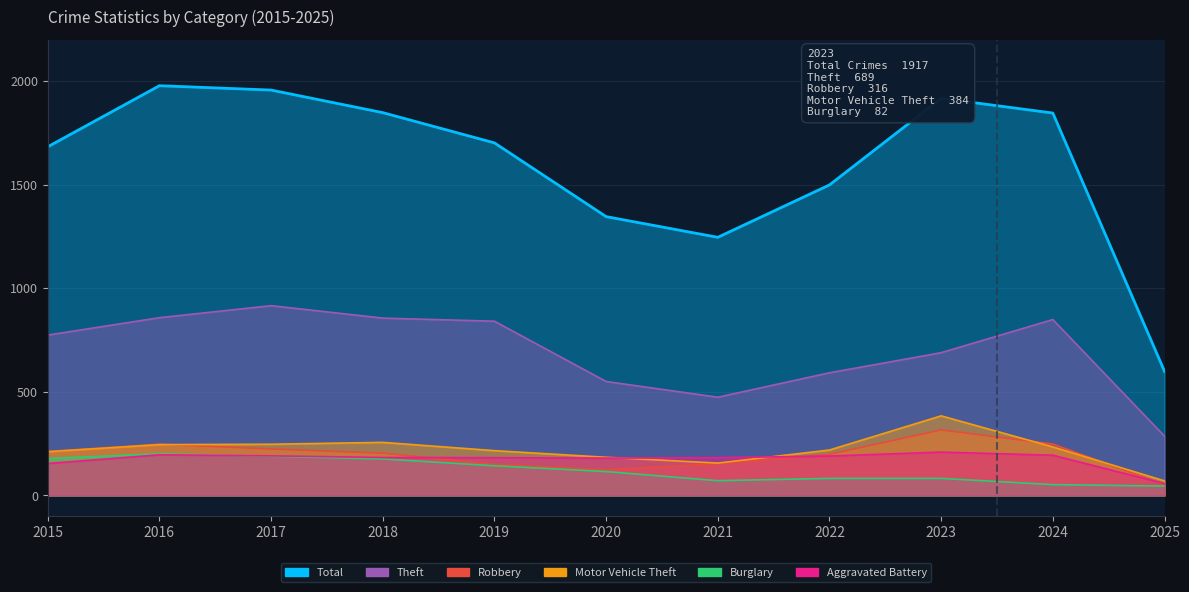

Reading left to right, list all the values displayed in this chart.

Total: 2015=1683	2016=1978	2017=1957	2018=1848	2019=1702	2020=1346	2021=1246	2022=1499	2023=1917	2024=1846	2025=599
Theft: 2015=774	2016=858	2017=916	2018=856	2019=841	2020=550	2021=474	2022=592	2023=689	2024=849	2025=286
Robbery: 2015=212	2016=247	2017=224	2018=204	2019=150	2020=124	2021=153	2022=198	2023=316	2024=248	2025=51
Motor Vehicle Theft: 2015=211	2016=245	2017=247	2018=256	2019=216	2020=184	2021=156	2022=219	2023=384	2024=234	2025=70
Burglary: 2015=178	2016=201	2017=189	2018=176	2019=143	2020=115	2021=71	2022=82	2023=82	2024=52	2025=45
Aggravated Battery: 2015=154	2016=196	2017=191	2018=183	2019=182	2020=180	2021=182	2022=190	2023=209	2024=194	2025=57